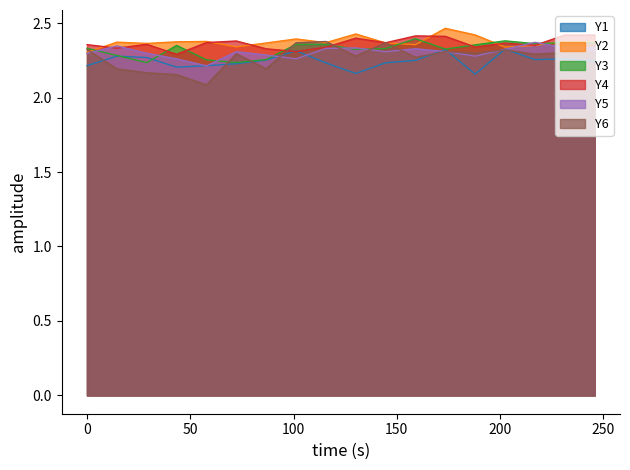

Which series has the largest range (max minus min)?

Y6